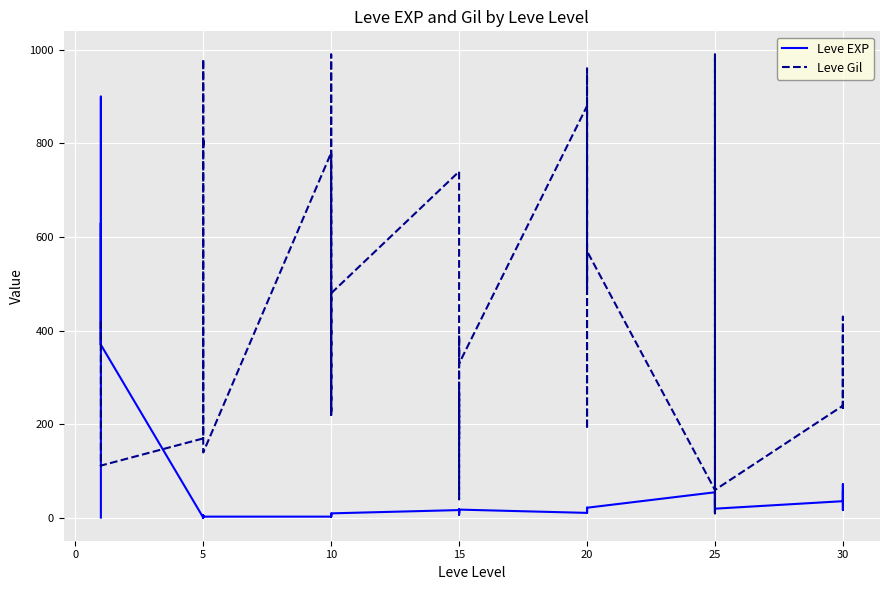

Reading left to right, list all the values displayed in this chart.

Leve EXP: 1	540	630	370	900	370	1	6	1	2	1	3	3	3	9	4	3	10	17	7	19	13	11	18	11	13	18	22	12	22	55	20	12	31	53	20	36	72	17	57
Leve Gil: 420	112	112	112	113	112	170	280	810	790	980	140	780	220	990	770	220	480	740	170	270	40	390	330	880	190	680	960	490	570	60	10	990	800	430	60	240	430	230	390